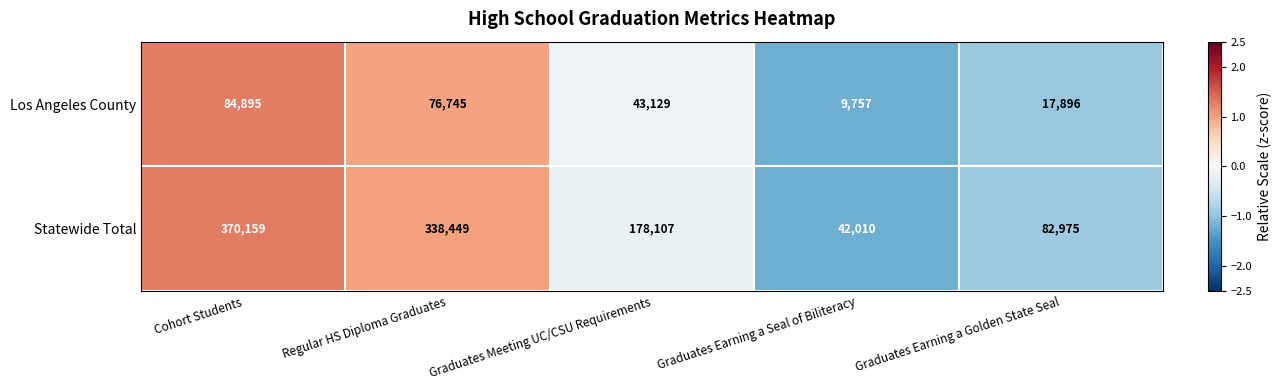

How many categories are shown in the chart?

5